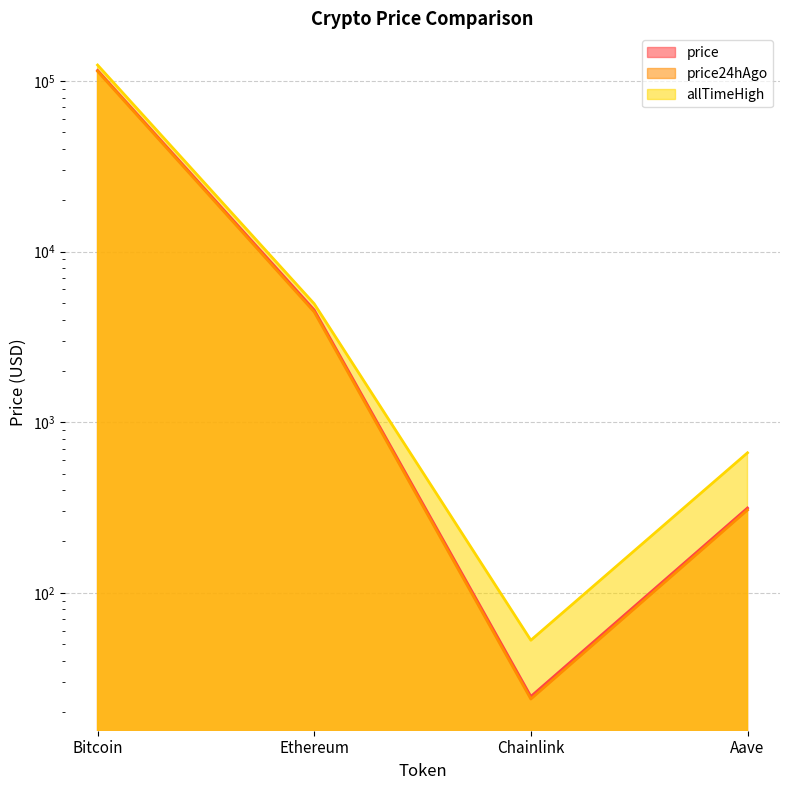

At how many categories does at least one series exceed 68291?

1